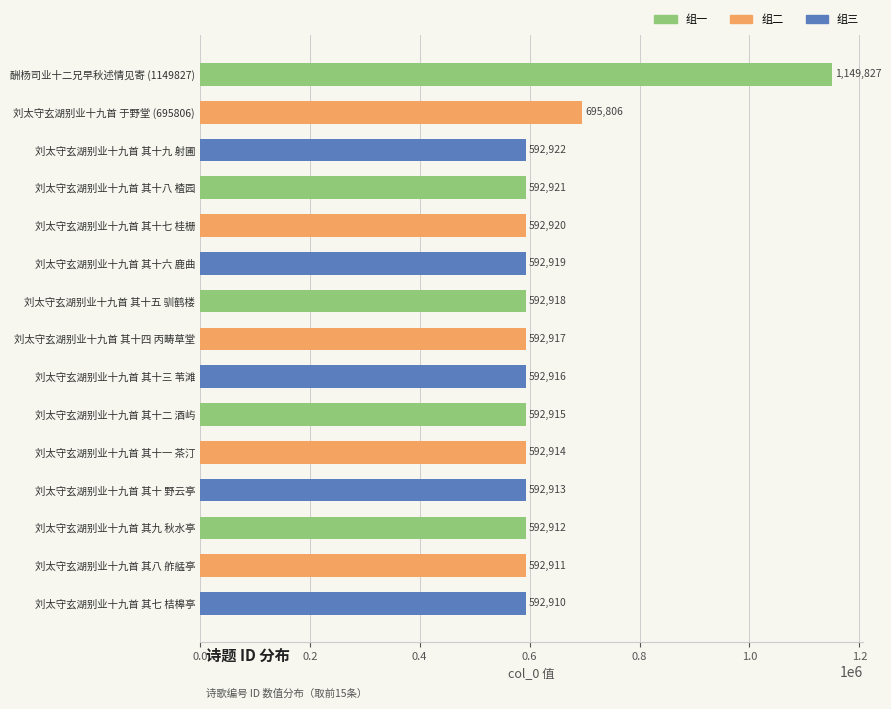

How many bars are there in total?

15